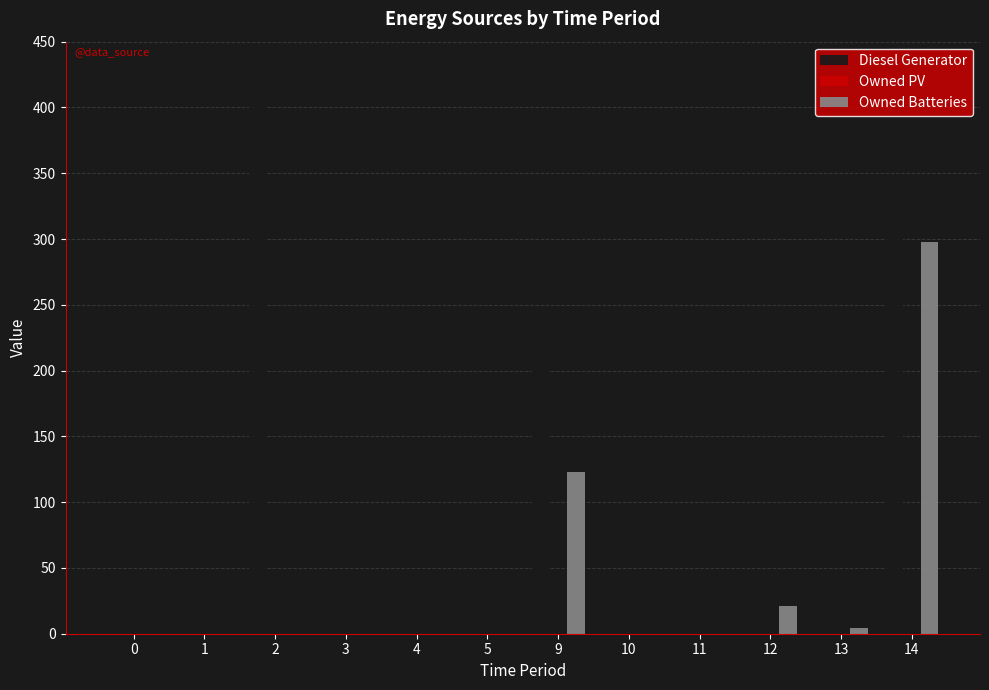

Reading right to left, transcribe all the data shown in this chart.

Diesel Generator: 14=305	13=6	12=0	11=0	10=0	9=245	5=0	4=0	3=0	2=400	1=0	0=0
Owned Batteries: 14=298	13=4	12=21	11=0	10=0	9=123	5=0	4=0	3=0	2=0	1=0	0=0